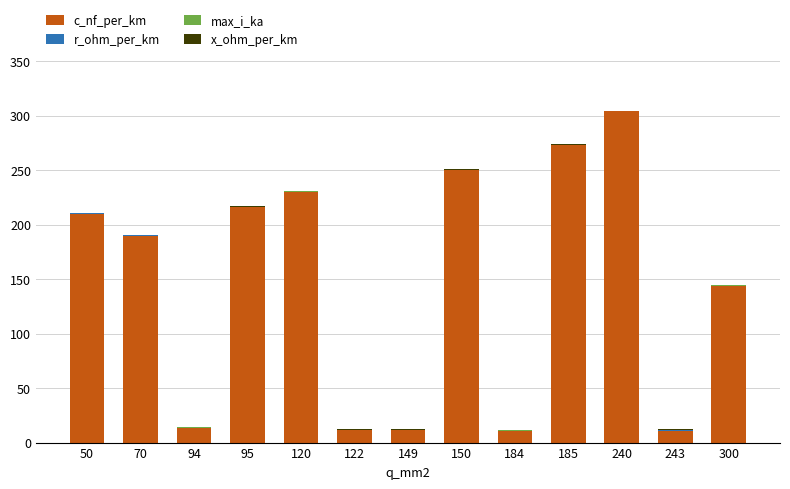

At which label does c_nf_per_km reach its peak?

240